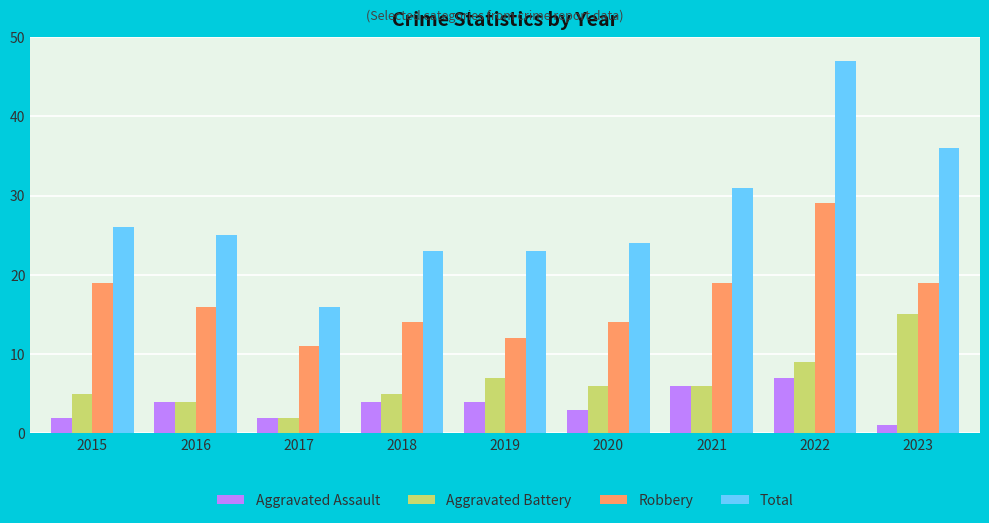

At which label does Total first exceed 25?

2015